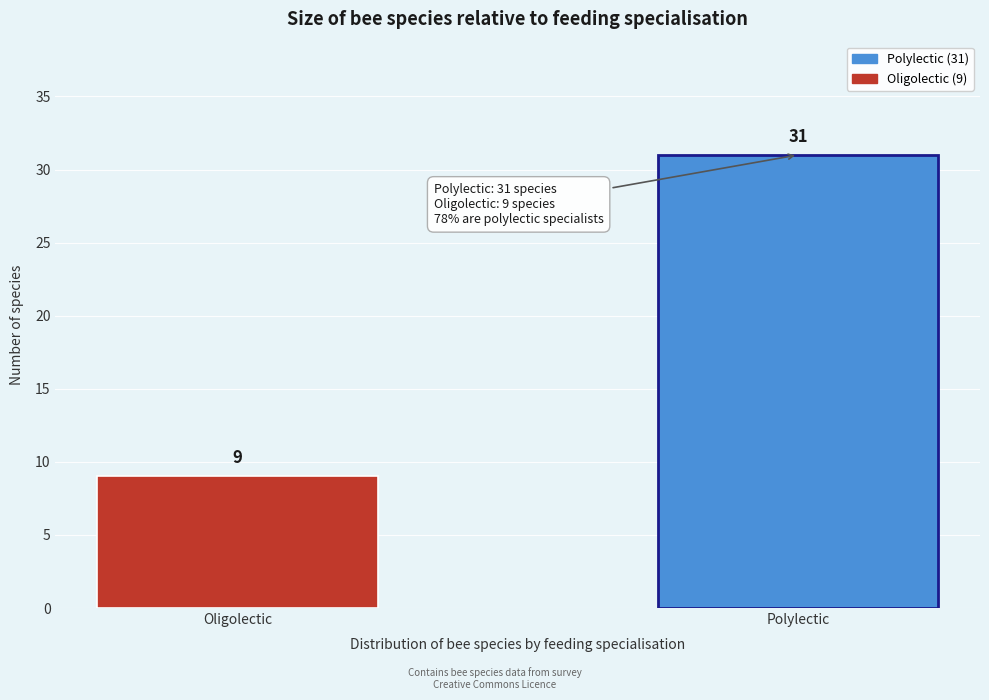

Reading left to right, what are all the values shown in this chart?

Oligolectic=9	Polylectic=31